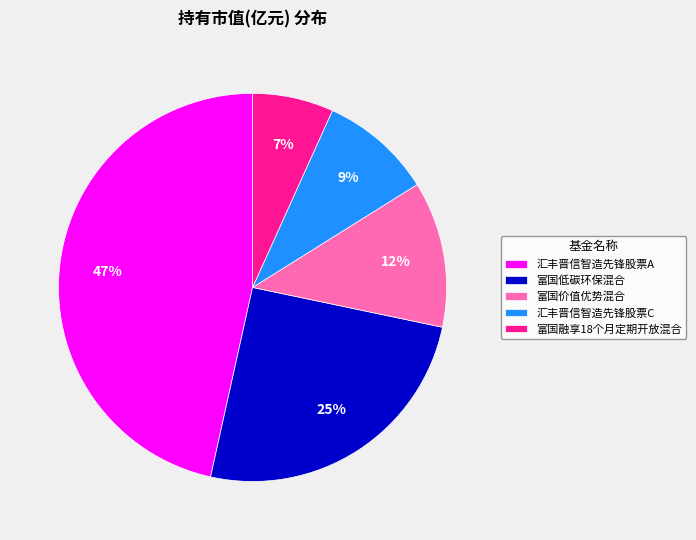

Which has a higher value, 富国价值优势混合 or 汇丰晋信智造先锋股票C?

富国价值优势混合